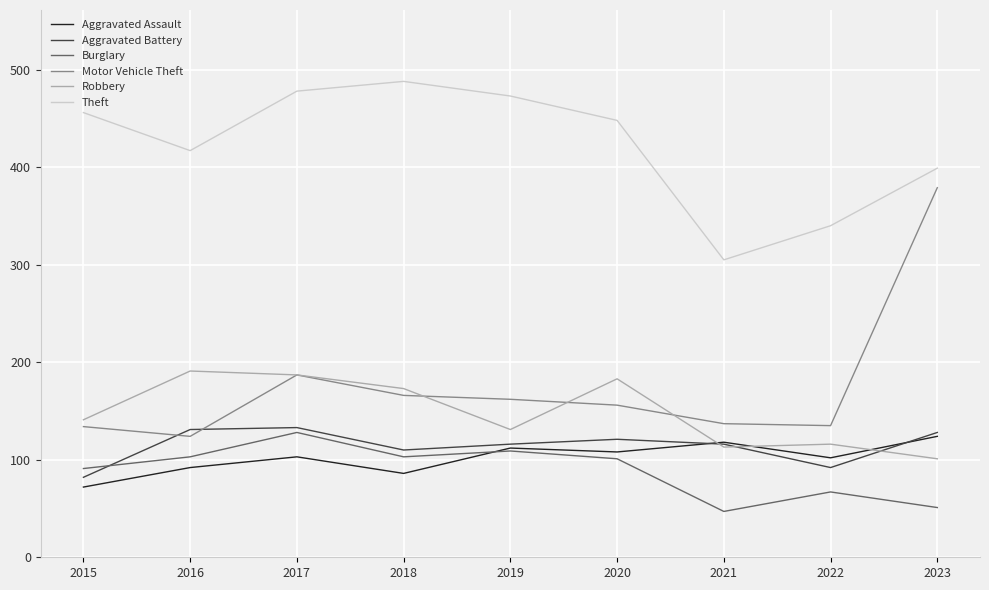

In Motor Vehicle Theft, how many points are higher than both neighbors (excluding endpoints)?

1